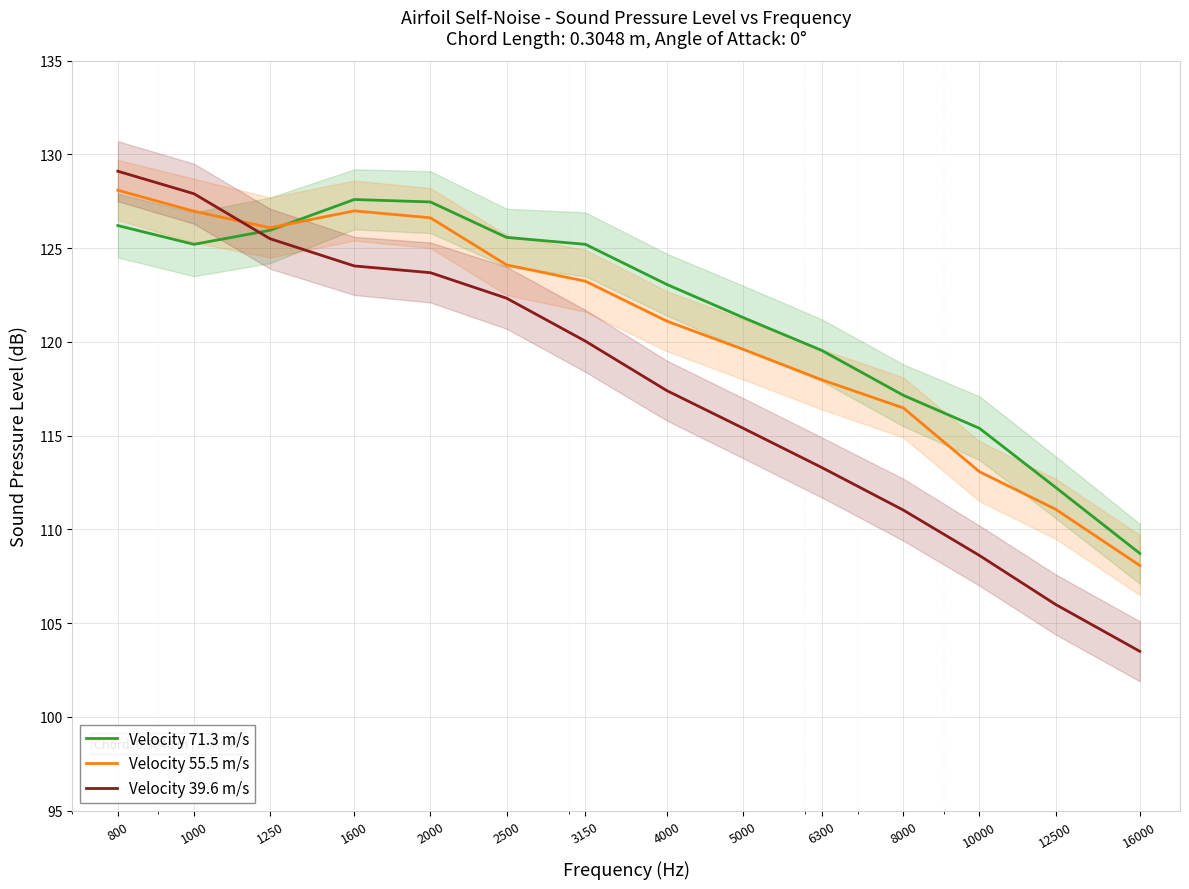

At how many categories does at least one series exceed 106?

14